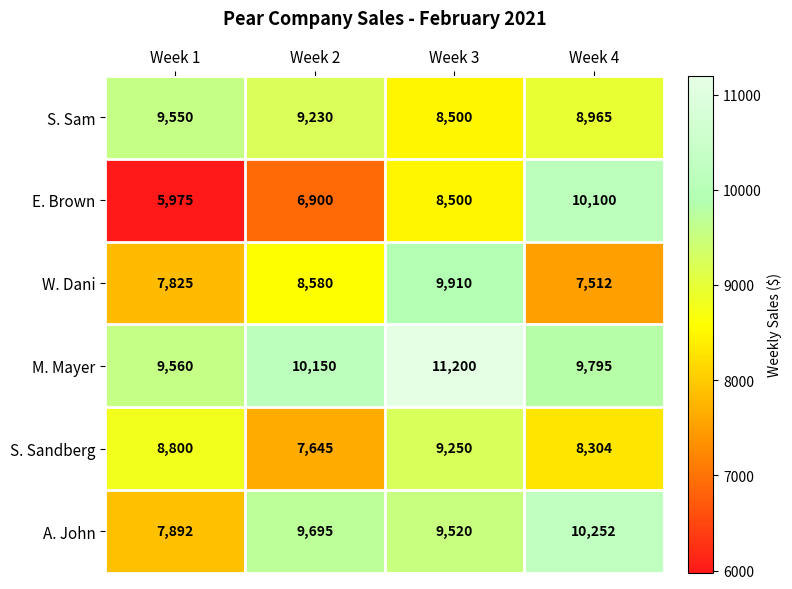

At how many categories does at least one series exceed 9361?

4